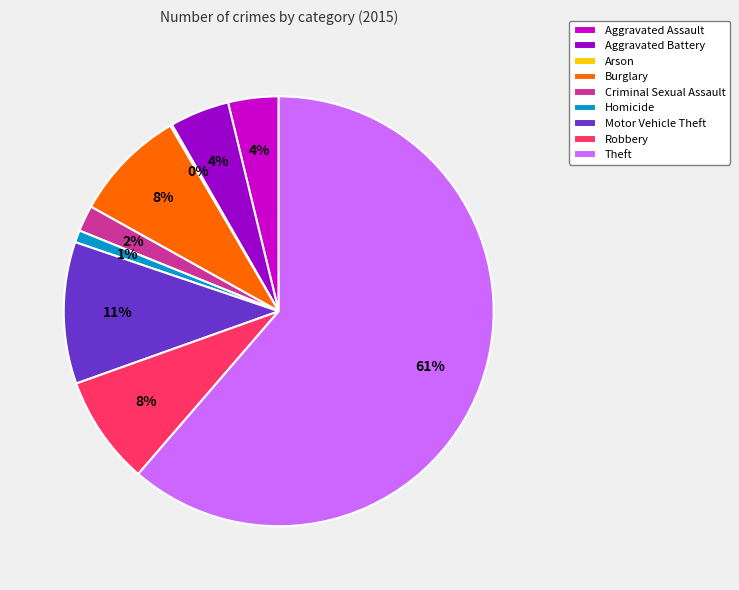

Which category has the biggest portion of the pie?

Theft